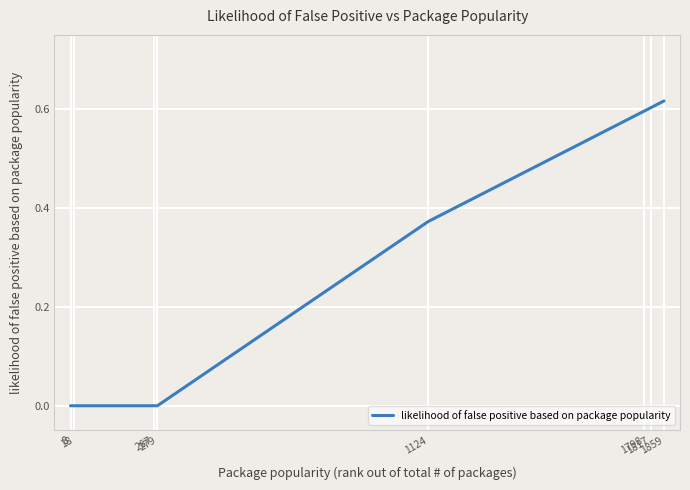

True or false: the data has more than 2 interior local peaks.

False